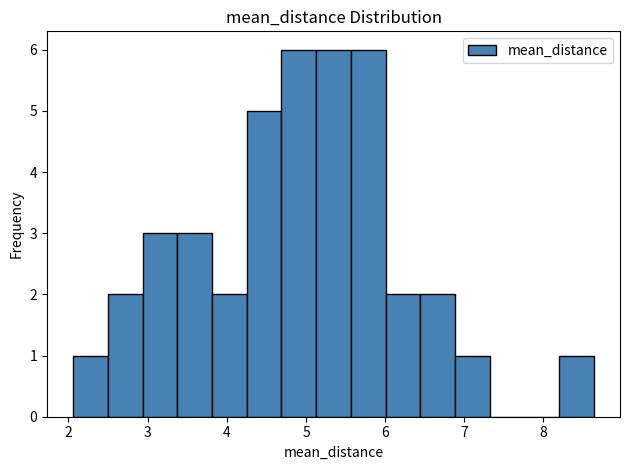

Reading left to right, transcribe this chart: for each bar, give the range it covers on the x-axis and its height. Neither the bar edges nor the heights are printed on the chart, so give them approximately, as read against the axes.

2.1 to 2.5: 1
2.5 to 2.9: 2
2.9 to 3.4: 3
3.4 to 3.8: 3
3.8 to 4.3: 2
4.3 to 4.7: 5
4.7 to 5.1: 6
5.1 to 5.6: 6
5.6 to 6.0: 6
6.0 to 6.4: 2
6.4 to 6.9: 2
6.9 to 7.3: 1
7.3 to 7.8: 0
7.8 to 8.2: 0
8.2 to 8.6: 1